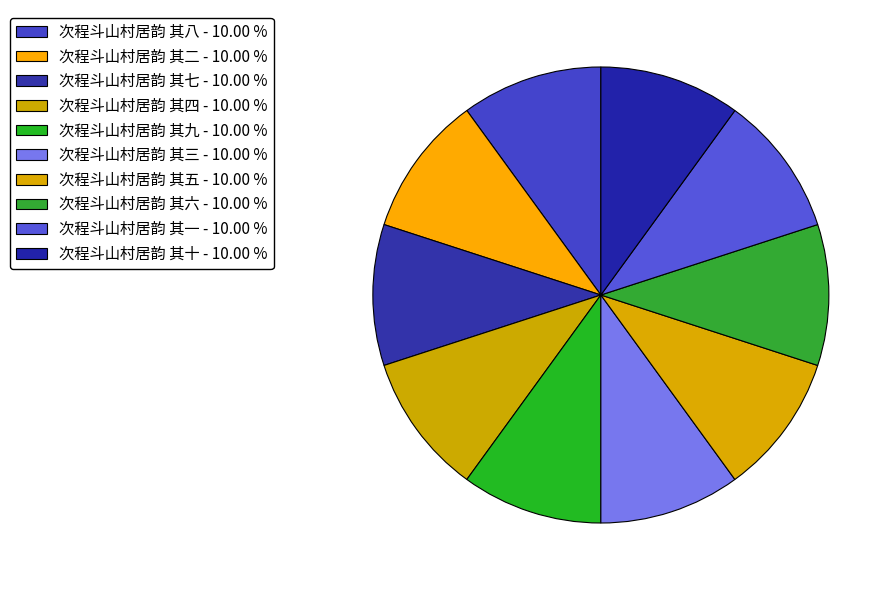

What percentage is the 次程斗山村居韵 其二 slice, to the nearest percent?

10%